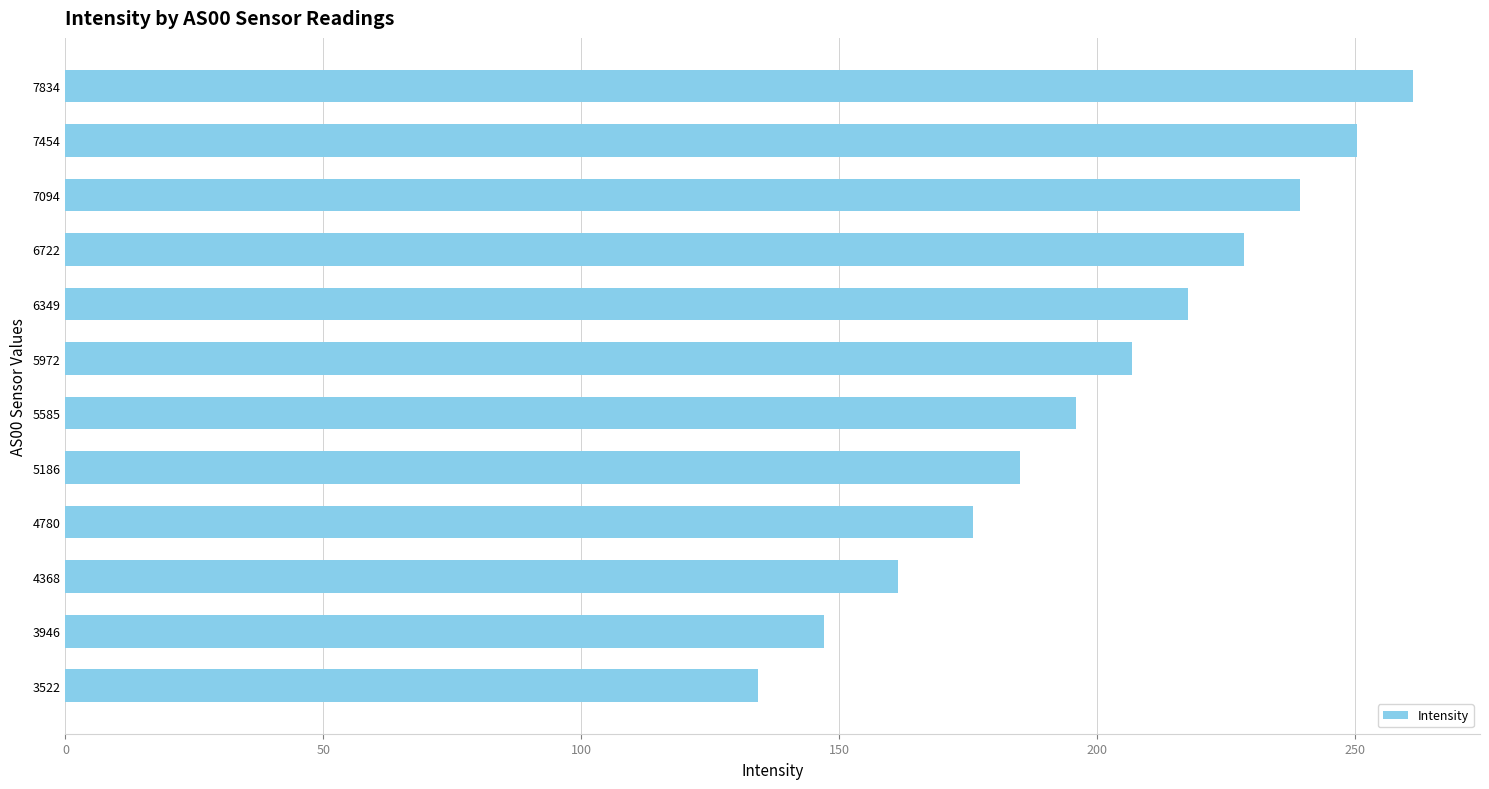

Does the chart contain stacked bars?

No